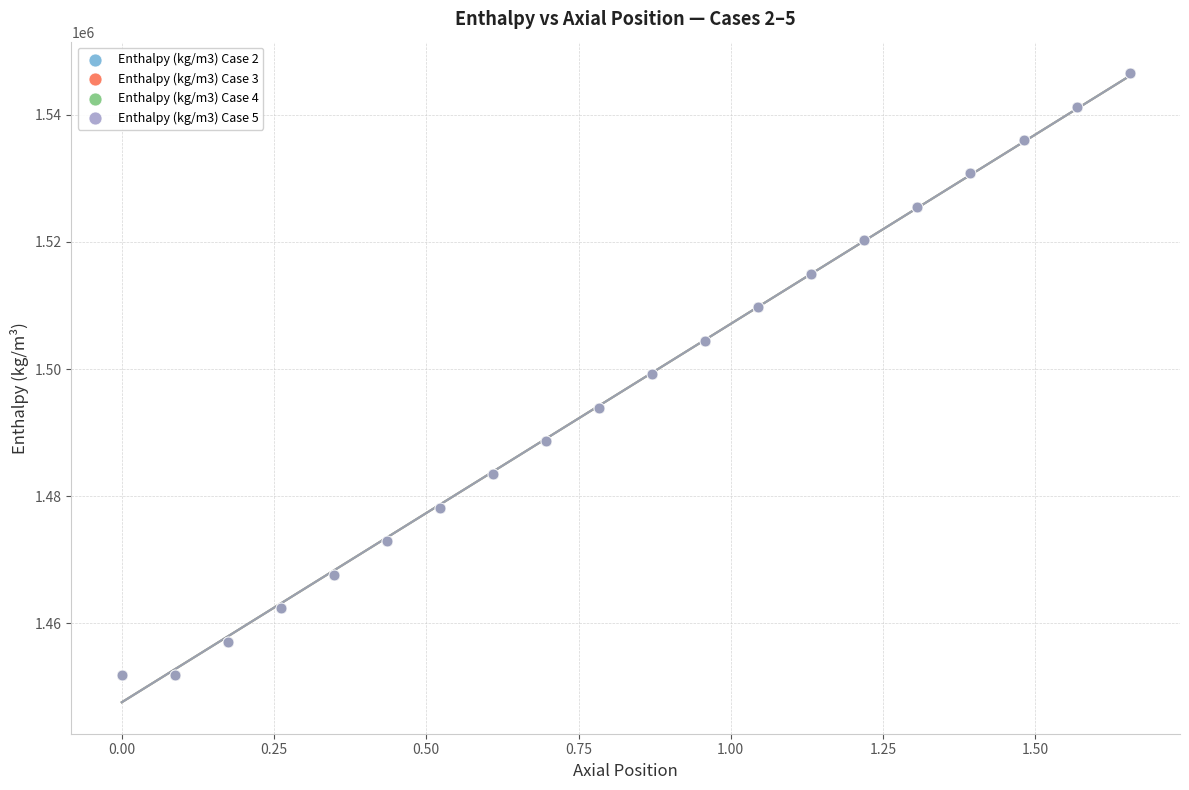

What are all the series names shown in the legend?

Enthalpy (kg/m3) Case 2, Enthalpy (kg/m3) Case 3, Enthalpy (kg/m3) Case 4, Enthalpy (kg/m3) Case 5